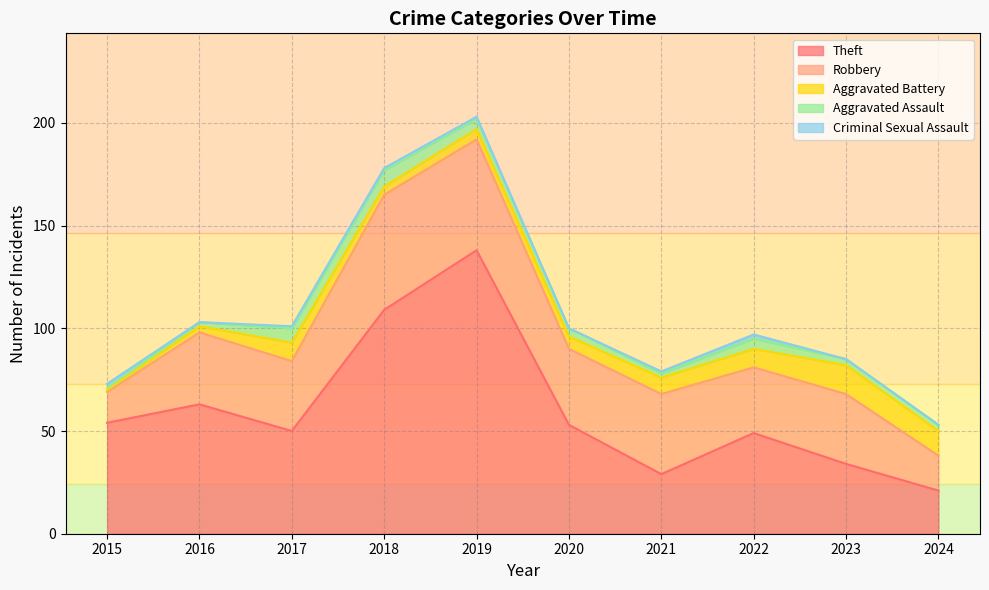

Which category has the lowest value across all series?

2016